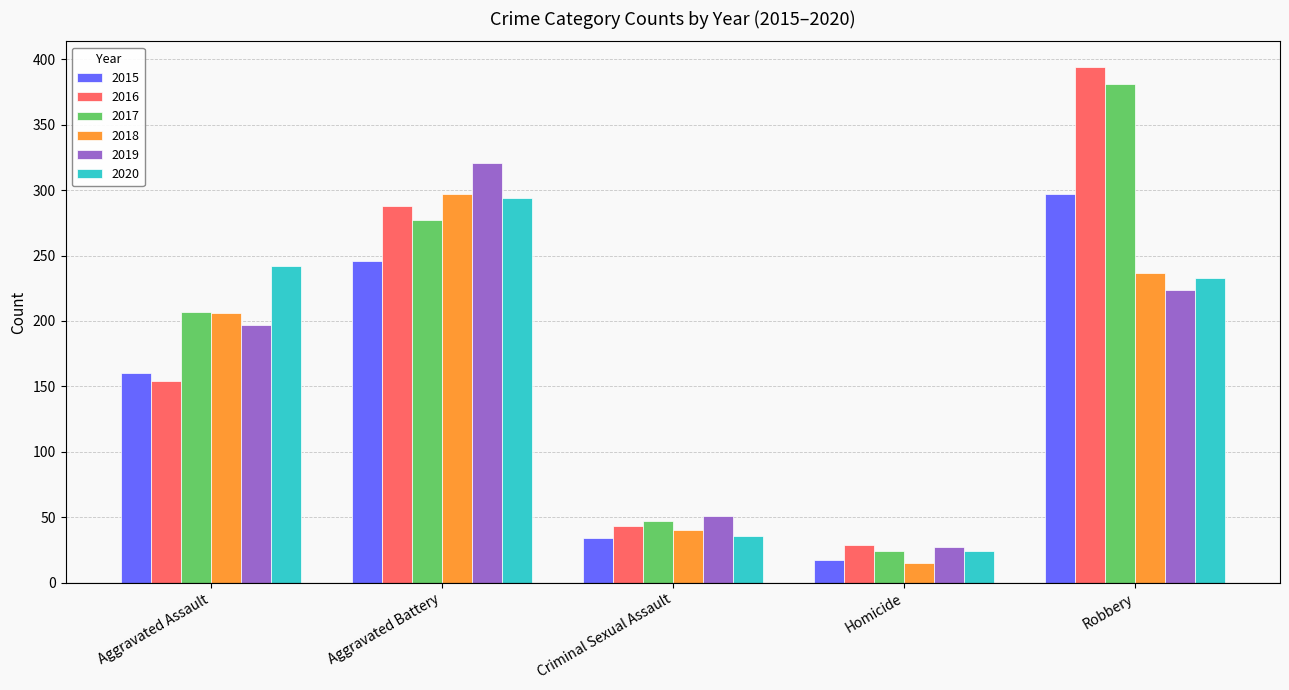

What is the label of the 5th bar from the right?

Aggravated Assault